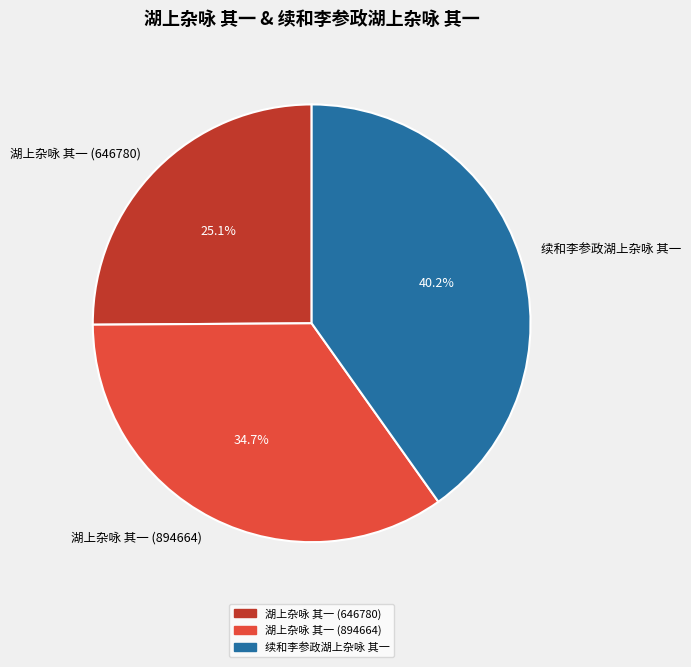

True or false: 续和李参政湖上杂咏 其一 accounts for 47% of the total.

False